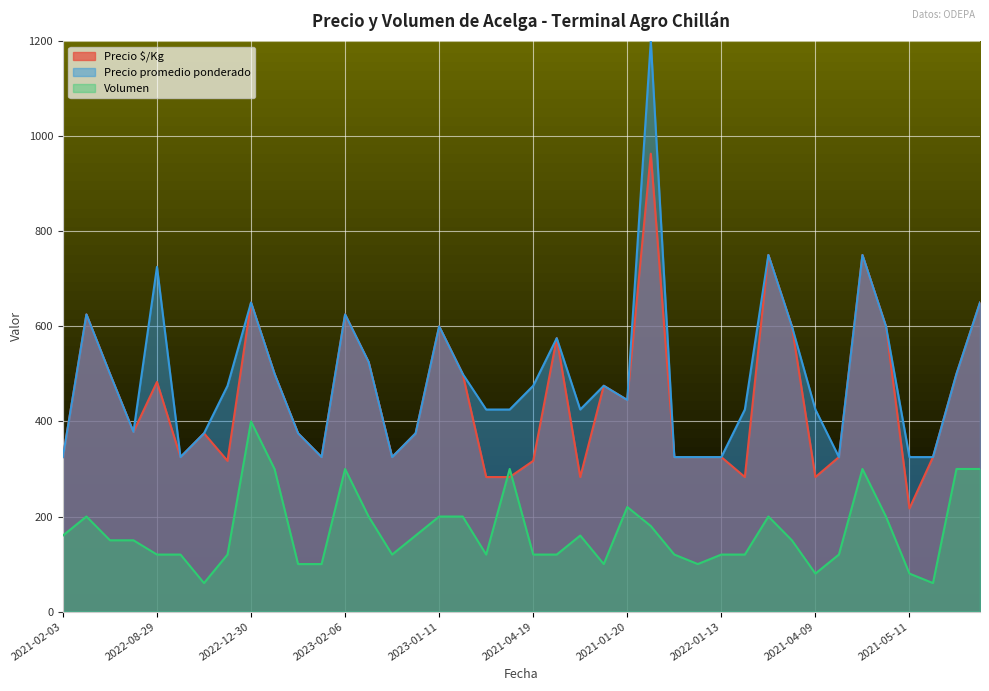

Count the number of data series in this chart.

3